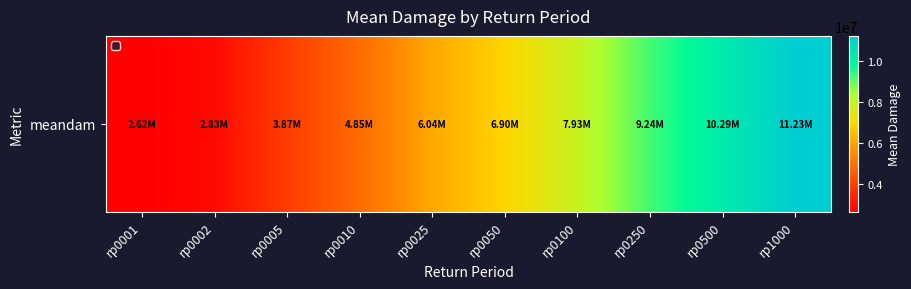

What is the difference between the second highest and second lowest values?

7457692.4